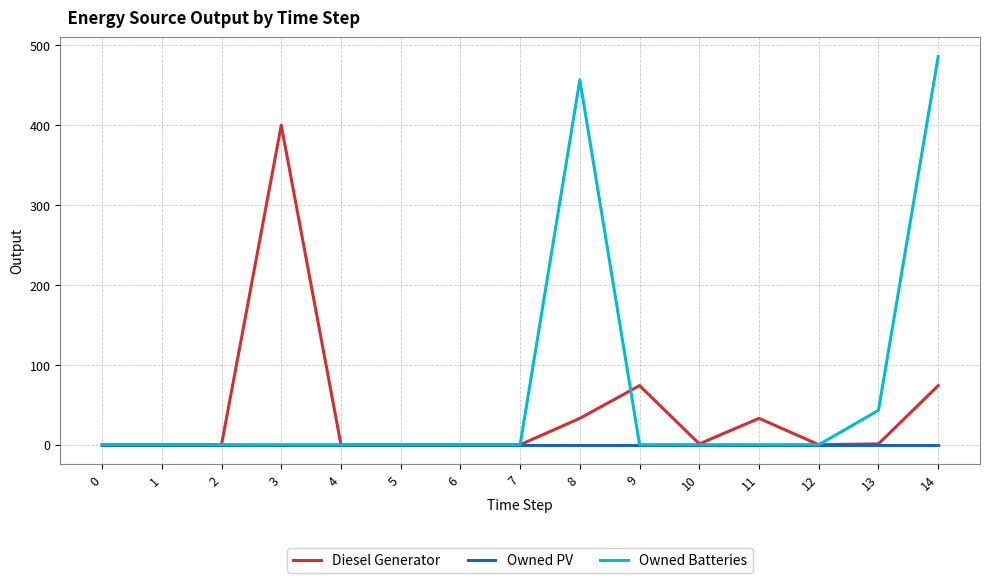

Between 3 and 13, which series saw the biggest shift?

Diesel Generator